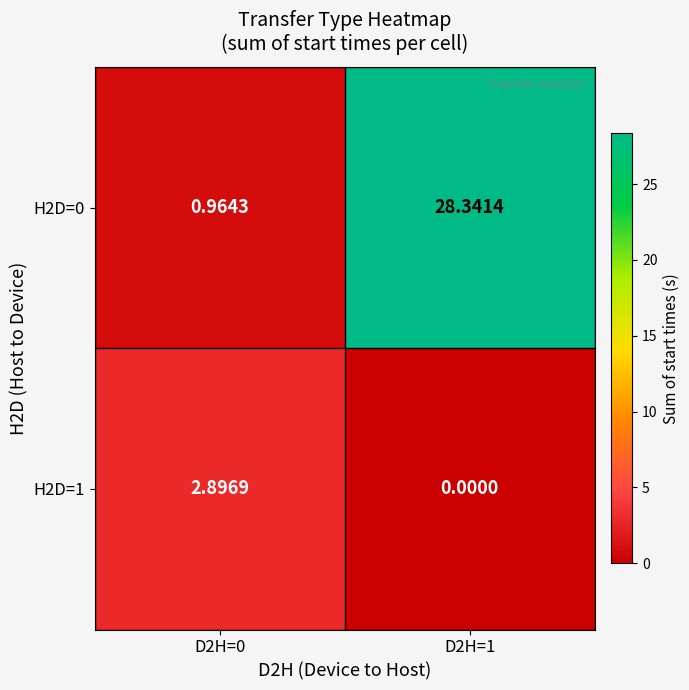

List the series in order of their peak value, highest first.

H2D=0, H2D=1